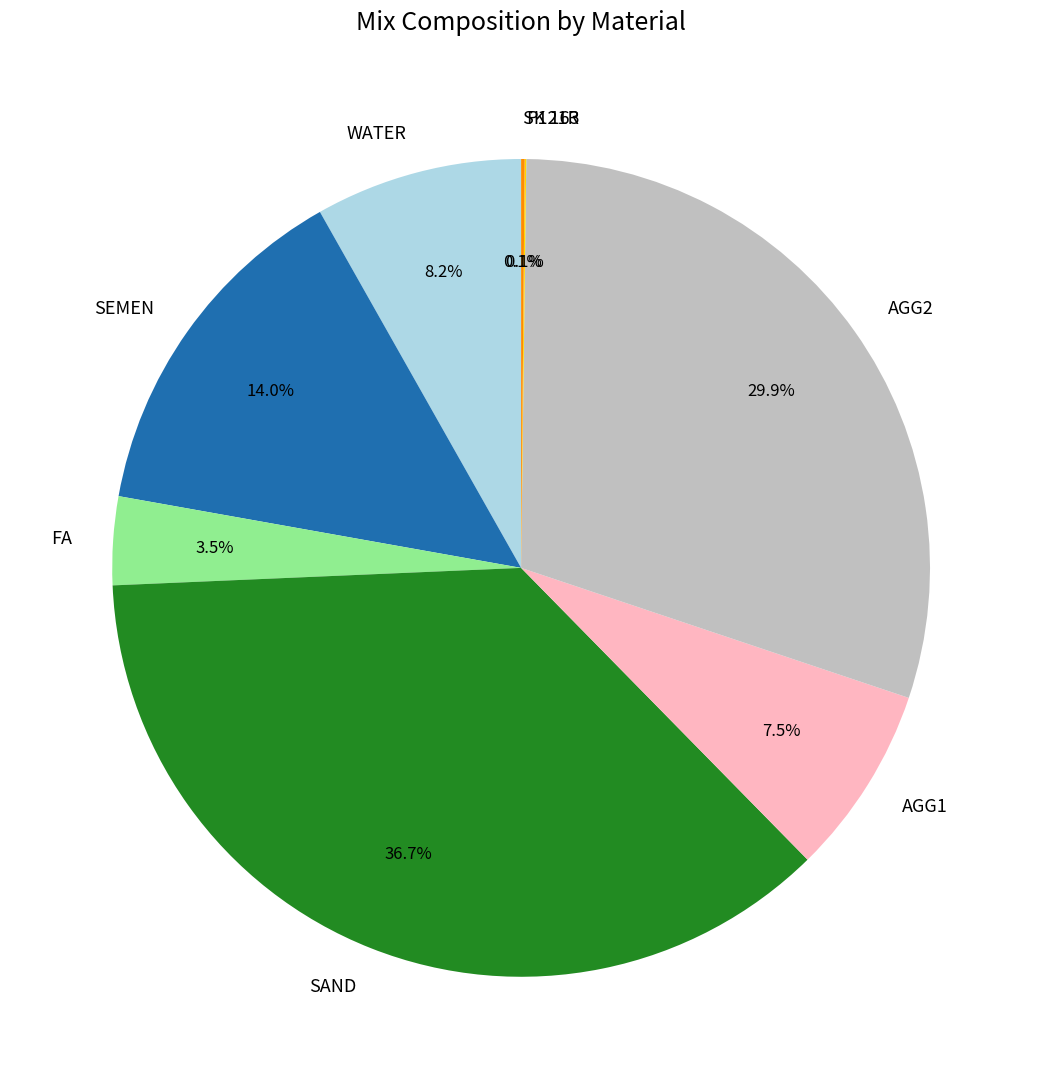

What percentage do SAND and FA together represent?

40.2%